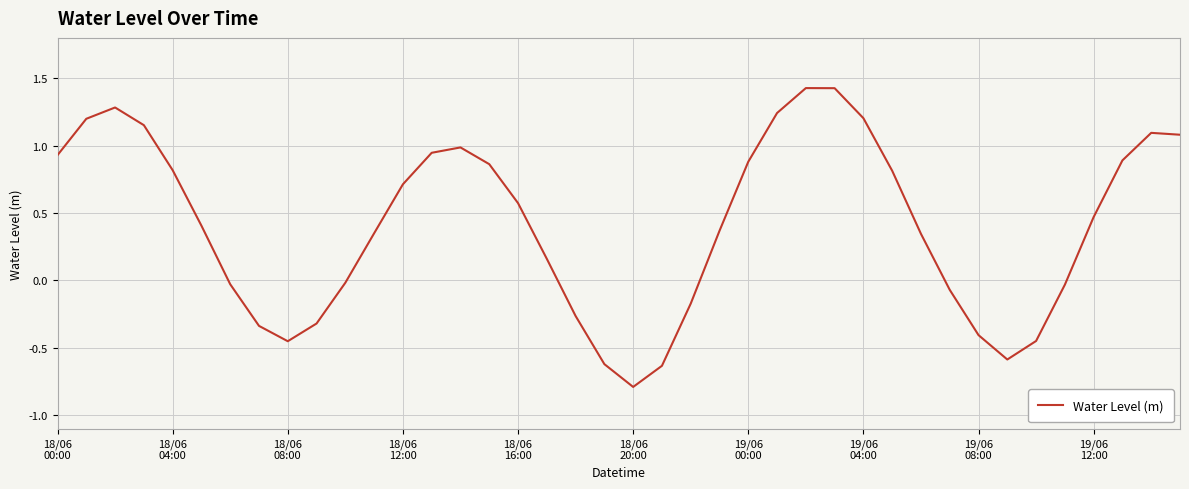

Count the number of data series in this chart.

1